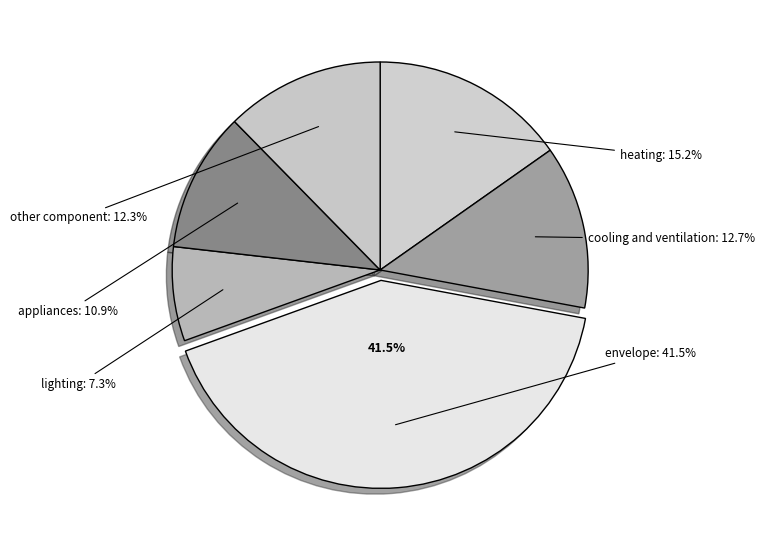

How many slices are in this pie chart?

6